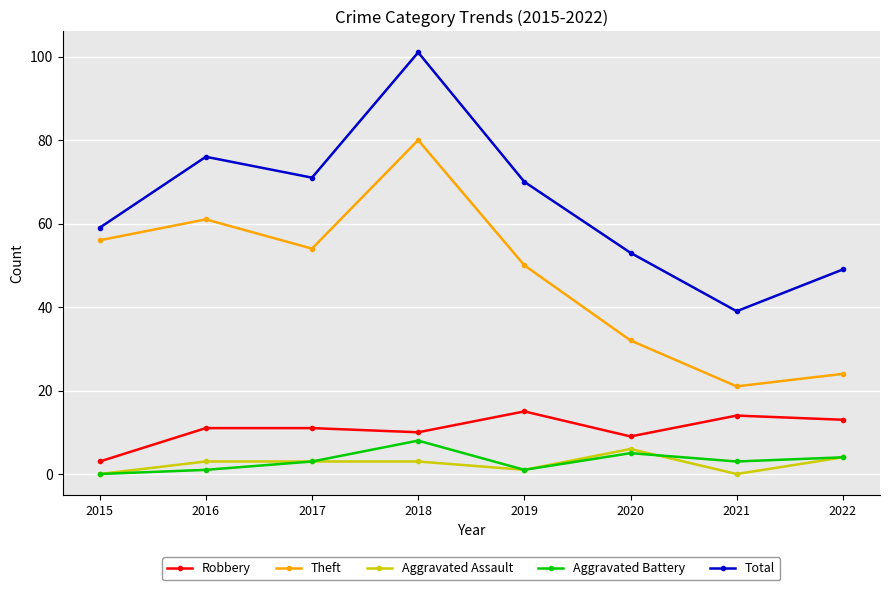

How many lines are shown in the chart?

5